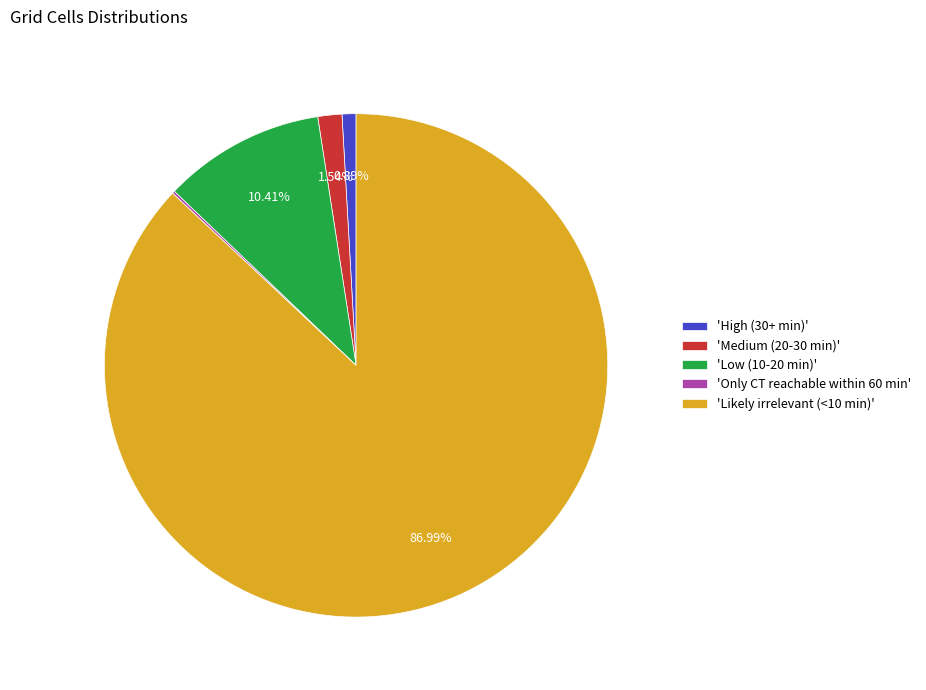

Which has a higher value, 'Likely irrelevant (<10 min)' or 'Low (10-20 min)'?

'Likely irrelevant (<10 min)'